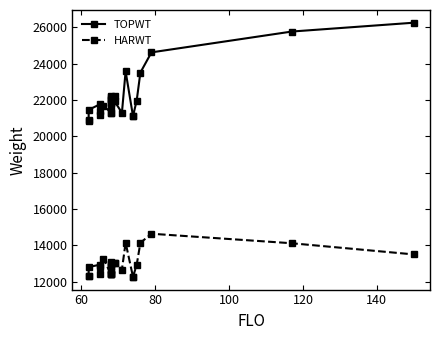

How many data points in HARWT are less than 12810?

13